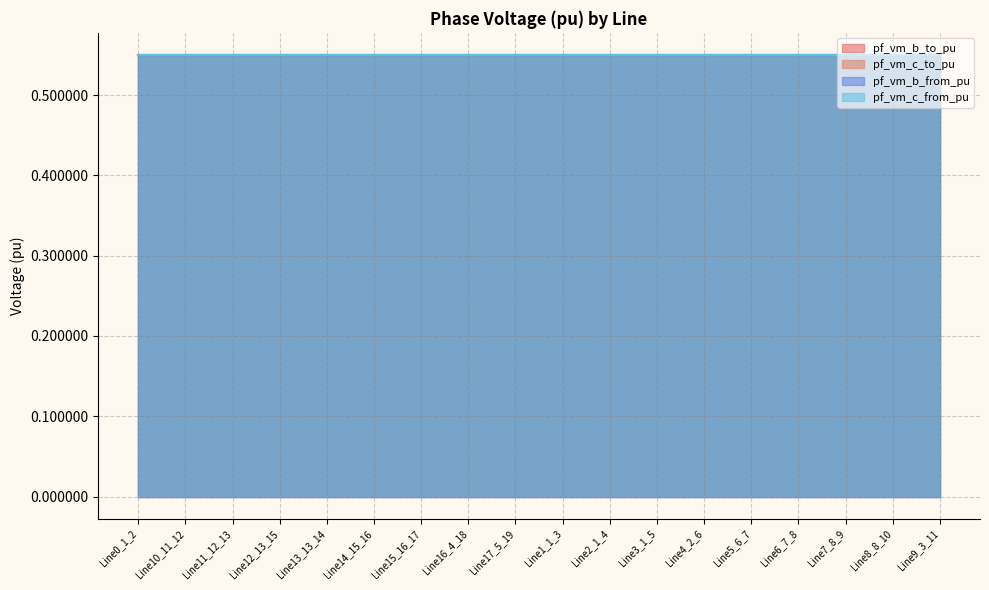

Rank the categories by pf_vm_c_to_pu value from highest to lowest.

Line15_16_17, Line14_15_16, Line12_13_15, Line13_13_14, Line11_12_13, Line10_11_12, Line7_8_9, Line8_8_10, Line6_7_8, Line5_6_7, Line9_3_11, Line4_2_6, Line1_1_3, Line0_1_2, Line17_5_19, Line3_1_5, Line2_1_4, Line16_4_18